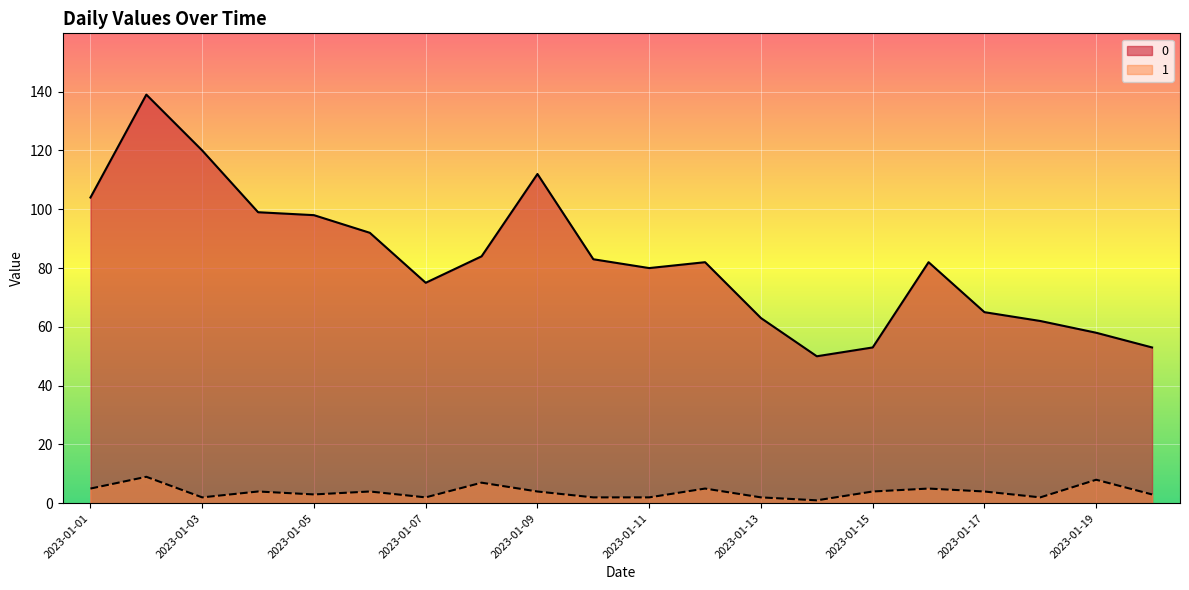

Reading left to right, transcribe all the data shown in this chart.

0: 2023-01-01=104	2023-01-02=139	2023-01-03=120	2023-01-04=99	2023-01-05=98	2023-01-06=92	2023-01-07=75	2023-01-08=84	2023-01-09=112	2023-01-10=83	2023-01-11=80	2023-01-12=82	2023-01-13=63	2023-01-14=50	2023-01-15=53	2023-01-16=82	2023-01-17=65	2023-01-18=62	2023-01-19=58	2023-01-20=53
1: 2023-01-01=5	2023-01-02=9	2023-01-03=2	2023-01-04=4	2023-01-05=3	2023-01-06=4	2023-01-07=2	2023-01-08=7	2023-01-09=4	2023-01-10=2	2023-01-11=2	2023-01-12=5	2023-01-13=2	2023-01-14=1	2023-01-15=4	2023-01-16=5	2023-01-17=4	2023-01-18=2	2023-01-19=8	2023-01-20=3